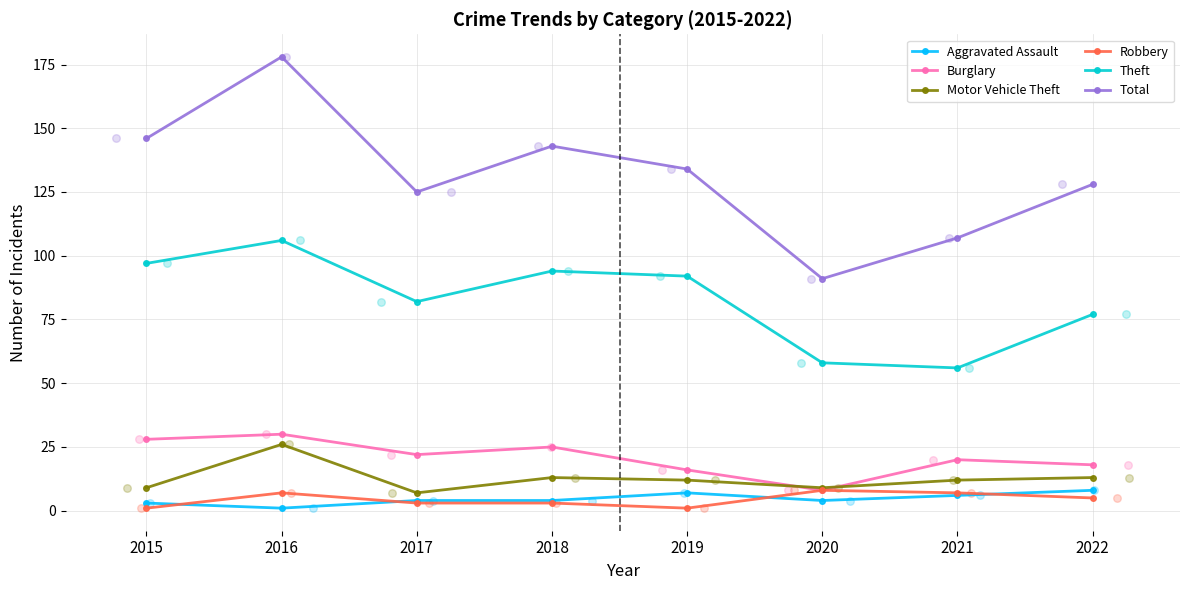

What are all the series names shown in the legend?

Aggravated Assault, Burglary, Motor Vehicle Theft, Robbery, Theft, Total